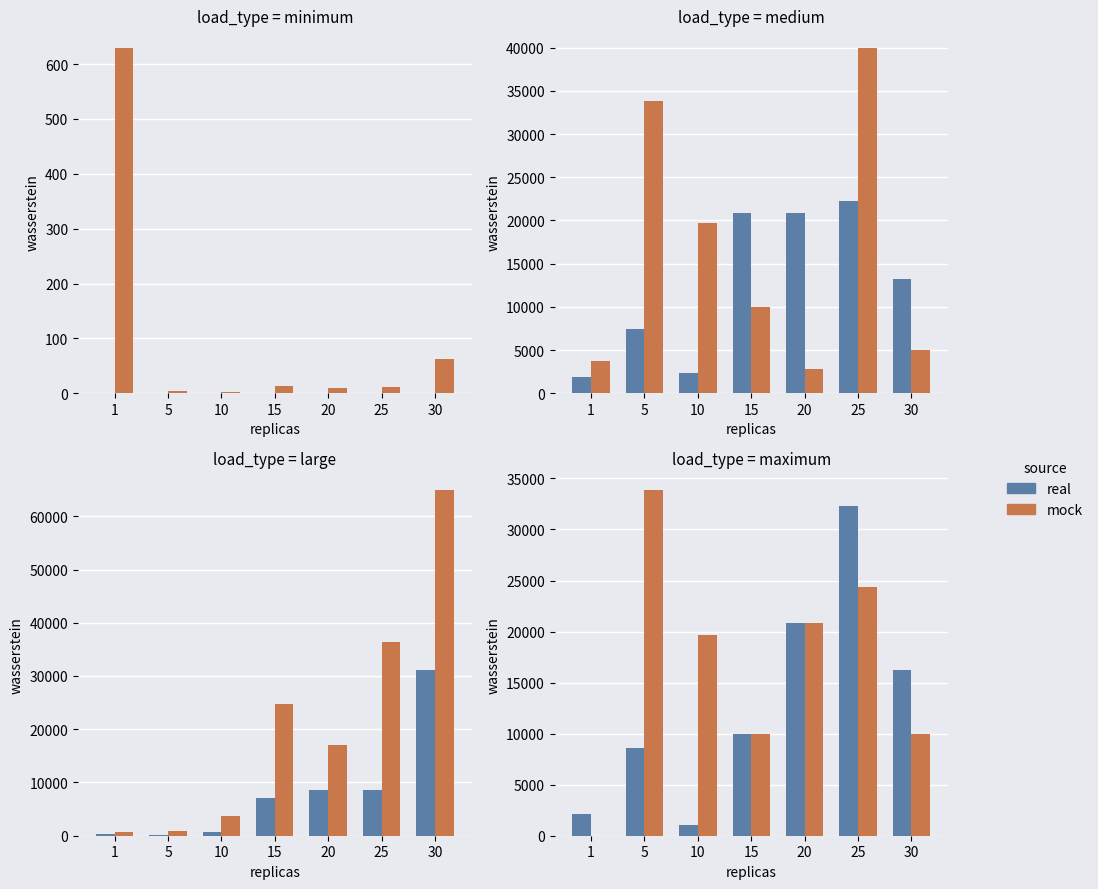

Is it true that real equals 9386 at 20?

False